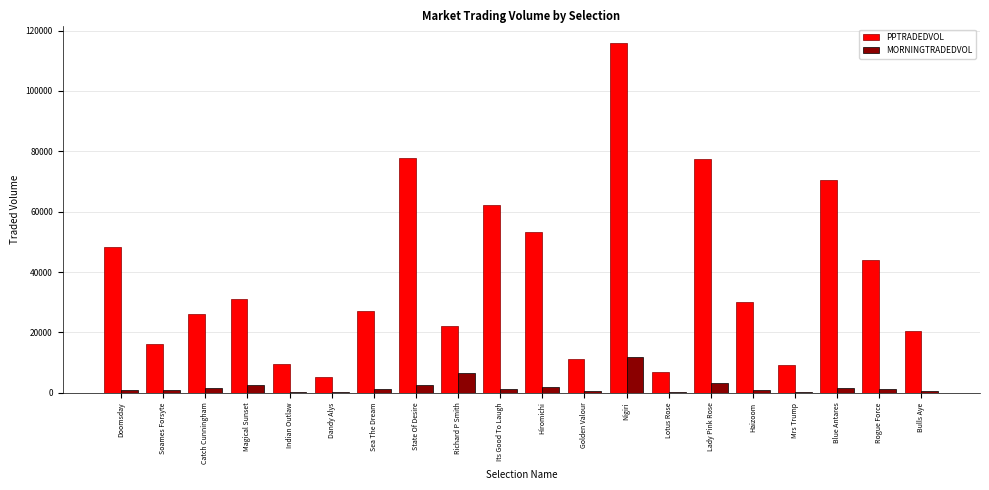

At which category is the sum across all series the highest?

Nigiri